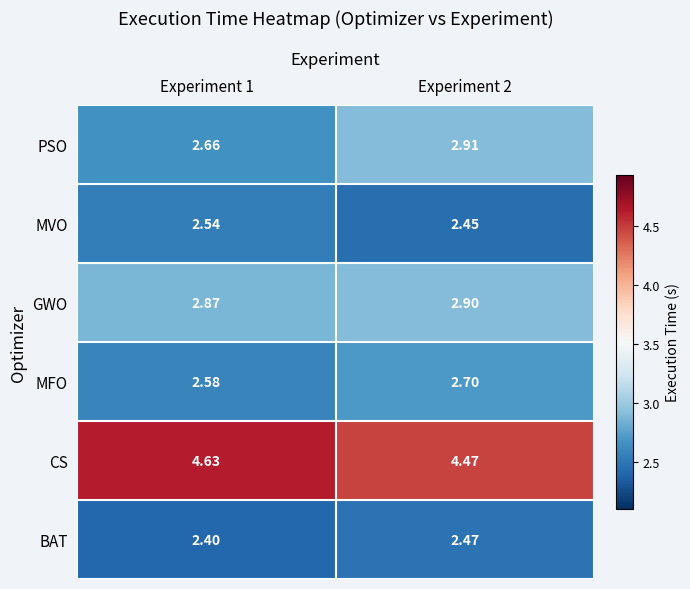

Rank the series by their maximum value, from highest to lowest.

CS, PSO, GWO, MFO, MVO, BAT